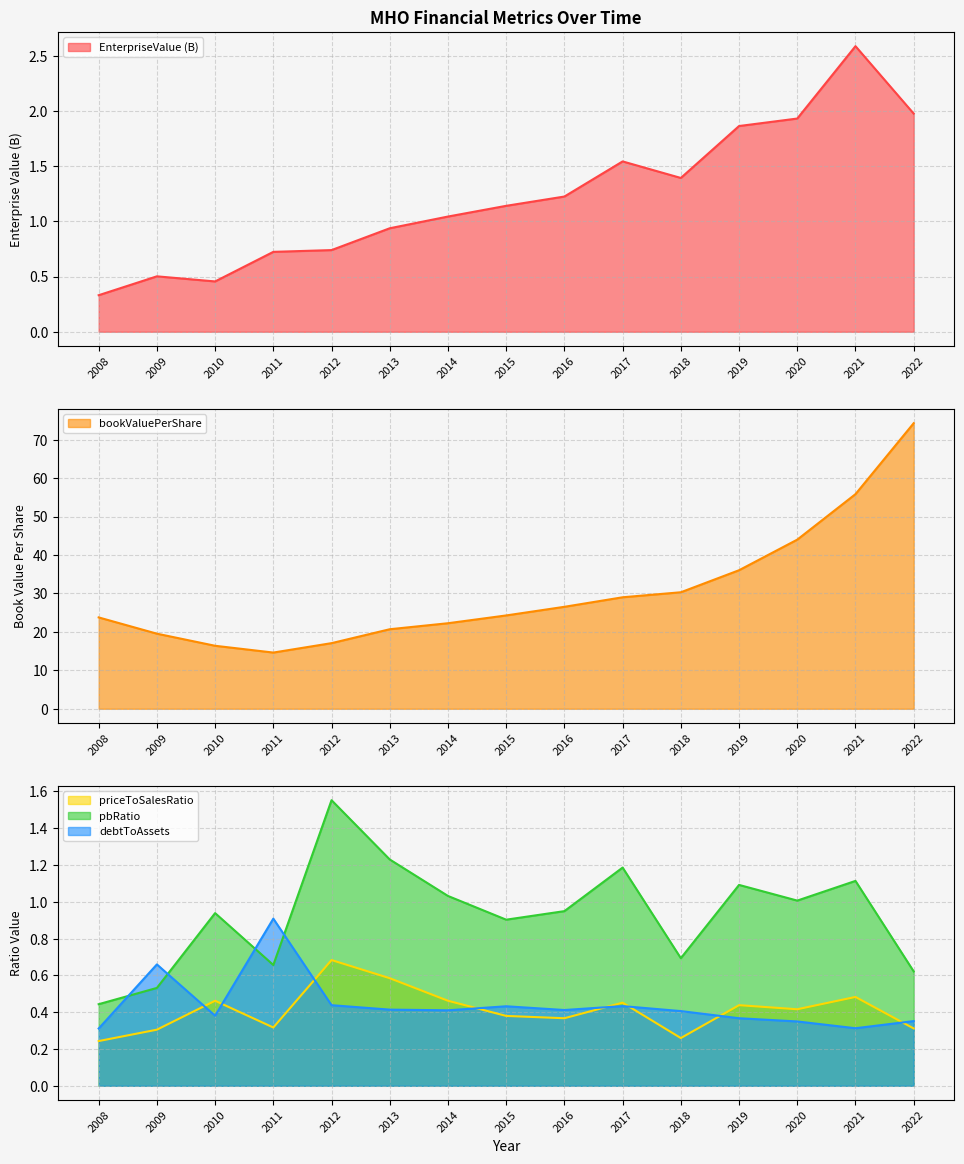

What is the difference between the second highest and minimum values in the bookValuePerShare series?

41.2